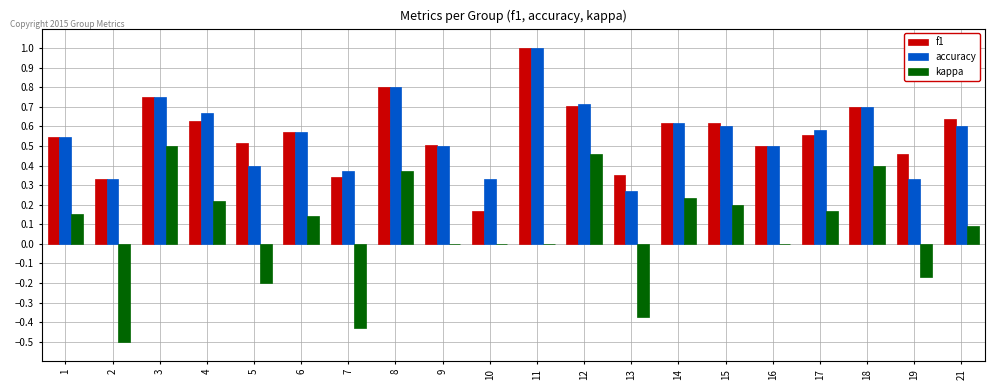

The value of f1 at 16 is 0.5. True or false?

True